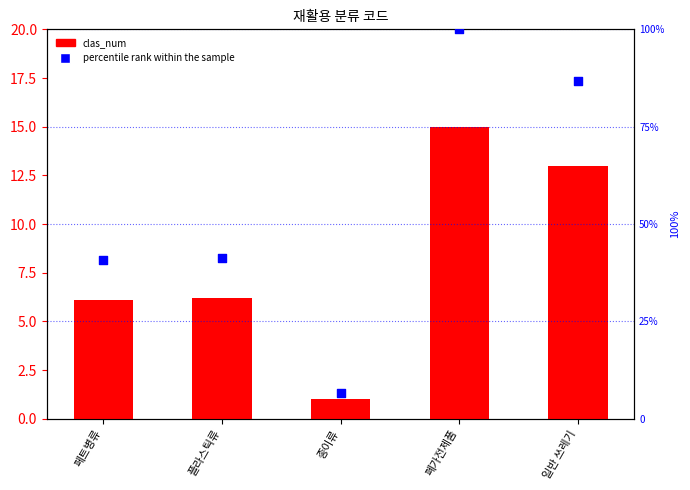

At which category is the sum across all series the highest?

폐가전제품